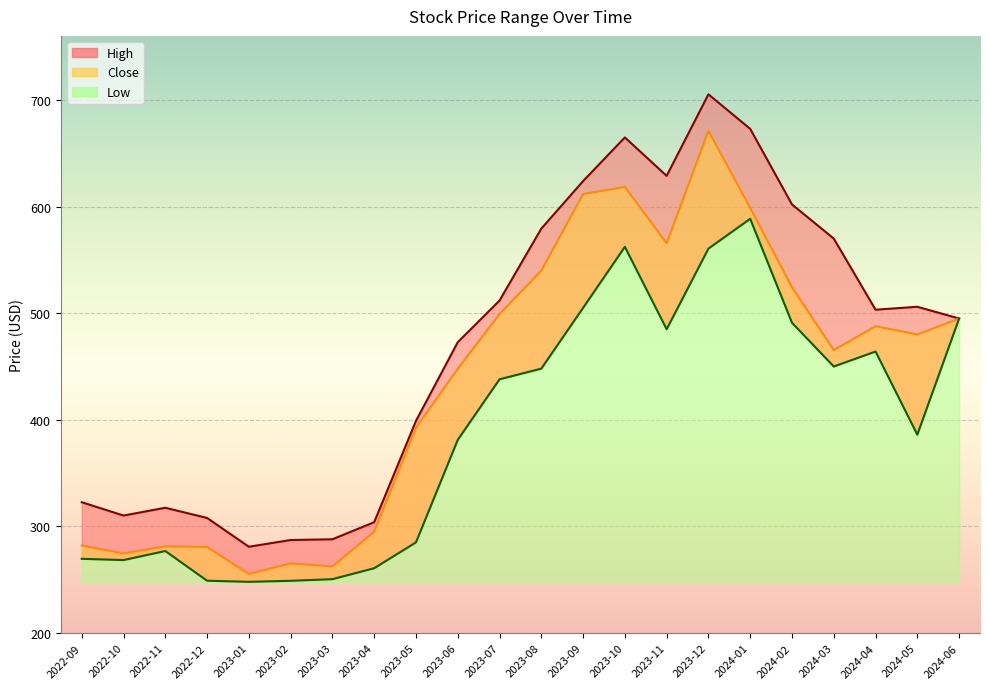

Reading right to left, what are all the values shown in this chart?

High: 495.0	506.0	503.2	570.0	602.0	672.8	705.2	628.8	664.8	623.8	579.3	511.9	472.8	399.0	304.0	288.0	287.3	281.0	308.0	317.5	310.2	322.8
Close: 495.0	480.0	487.8	465.4	524.3	598.7	671.0	565.6	618.3	611.7	540.0	499.2	447.9	392.6	295.1	262.5	265.4	255.6	280.9	281.4	274.8	282.2
Low: 495.0	386.1	464.0	450.0	491.0	588.5	560.5	485.0	562.2	505.0	448.0	438.0	381.2	285.1	260.9	250.6	249.1	248.1	249.1	277.0	268.5	269.7